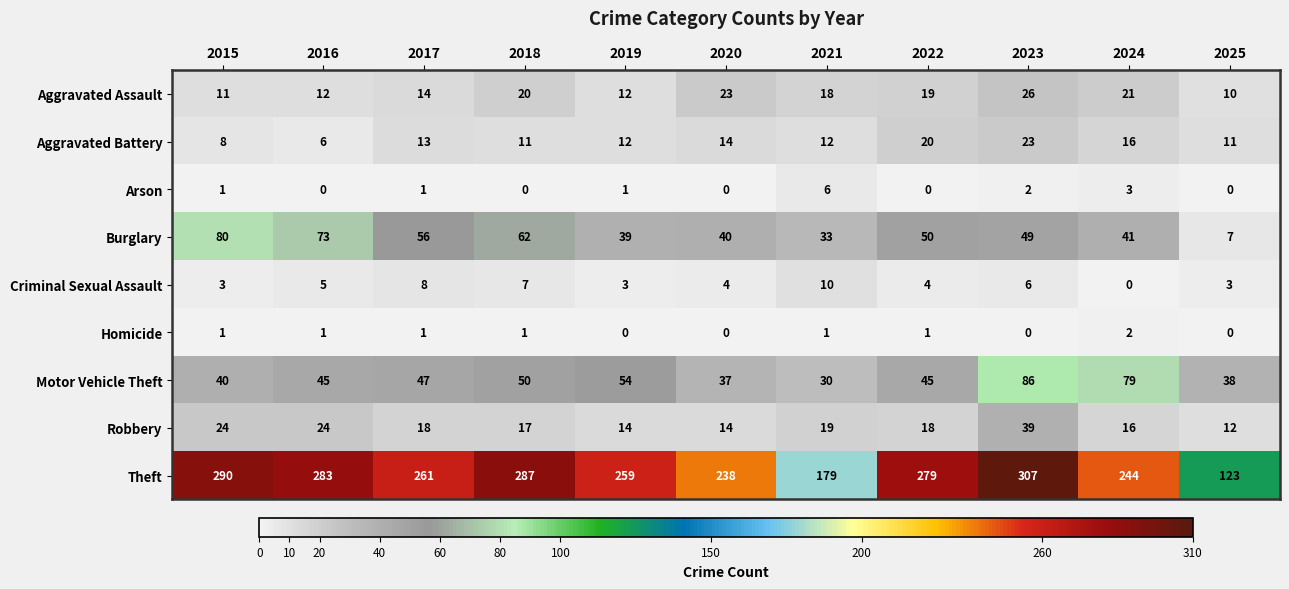

What is the sum of all Homicide values?

8